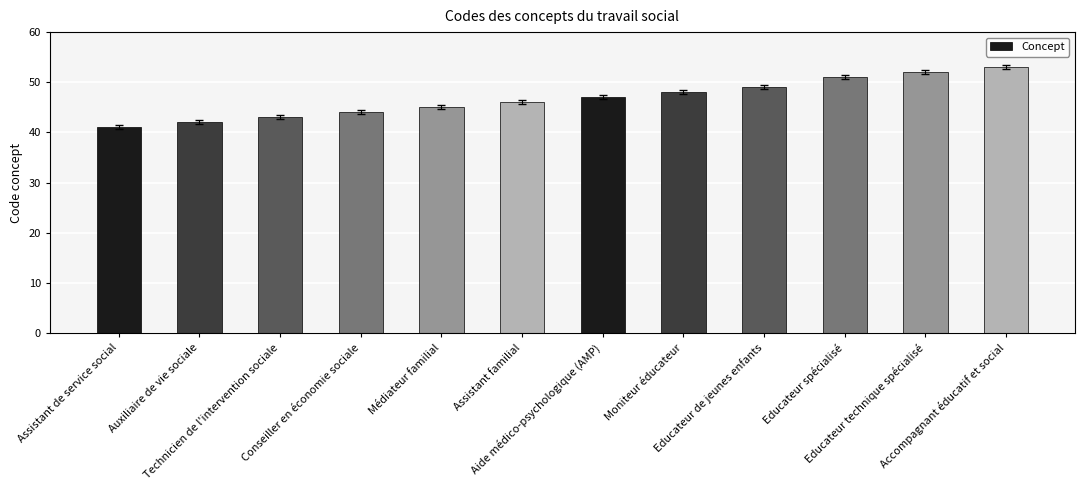

The value at Assistant de service social is 56. True or false?

False